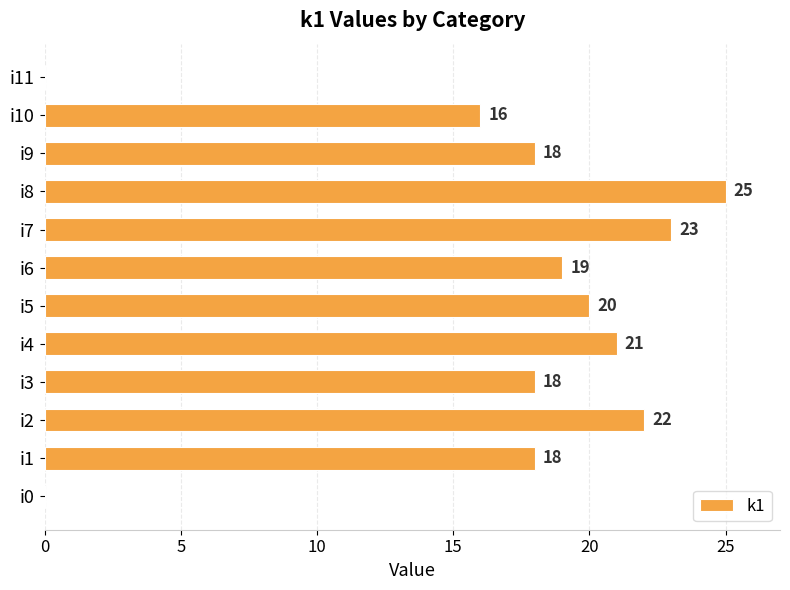

What is the sum of all values?

200